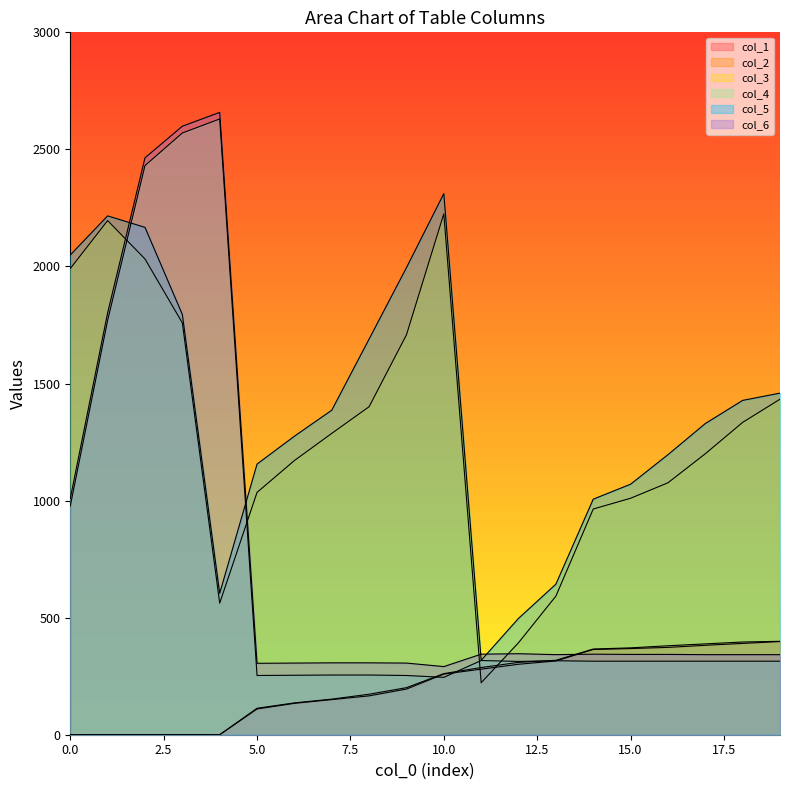

Which has a higher value, 6 or 16?

16